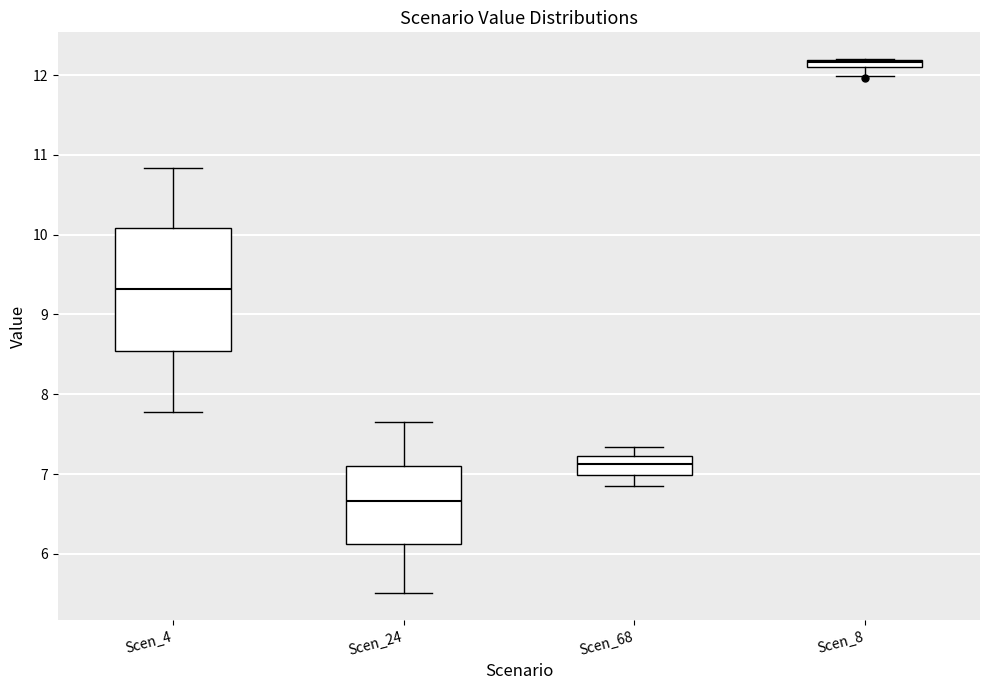

Comparing the boxes themselves (not the whiskers), which one is the tallest?

Scen_4